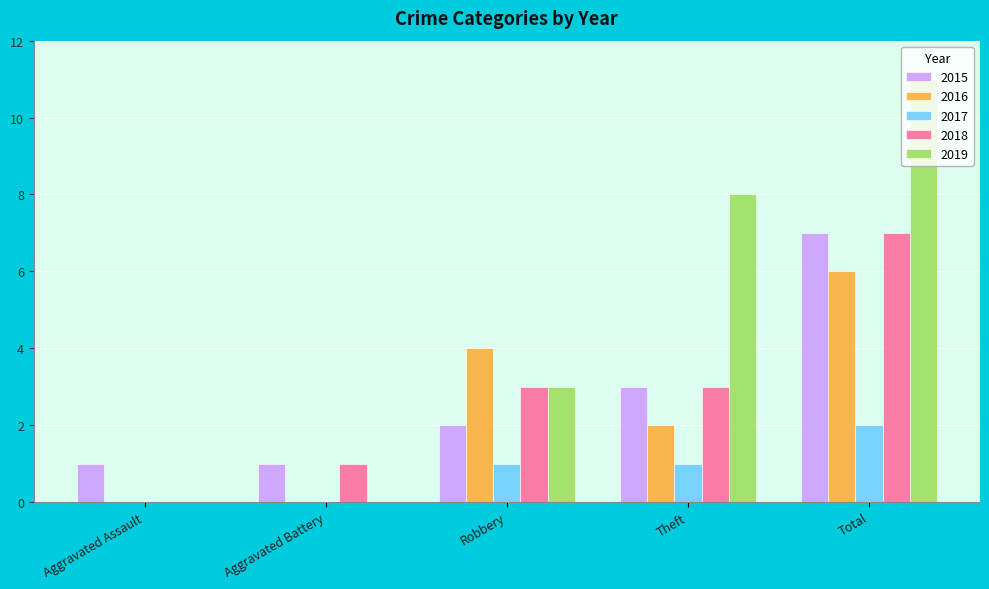

The 2017 series shows 0 at Aggravated Assault. True or false?

True